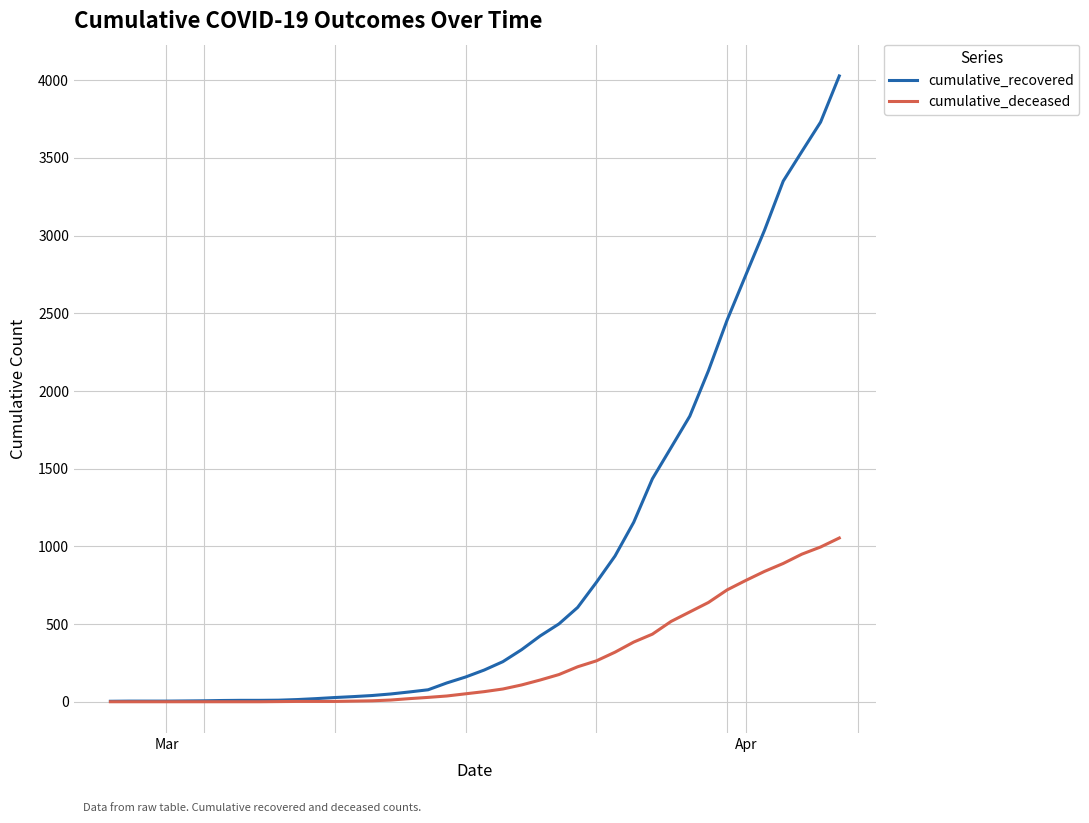

List the series in order of their peak value, lowest first.

cumulative_deceased, cumulative_recovered